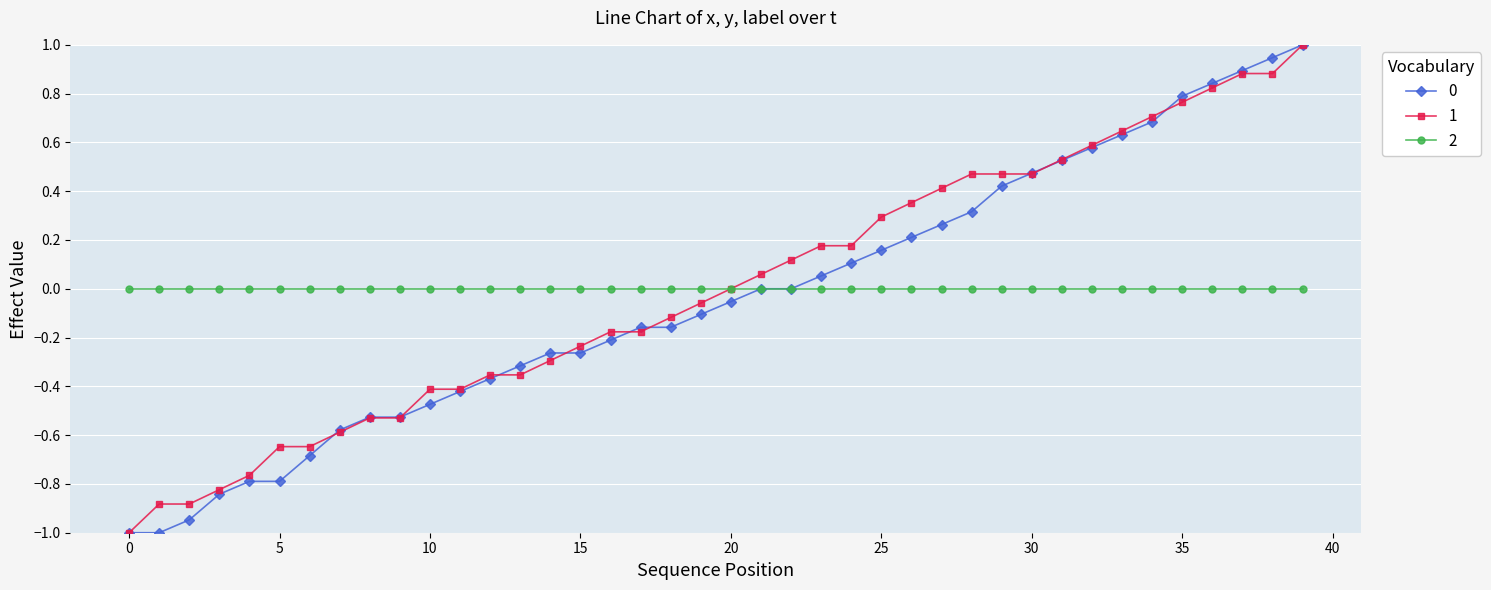

What is the maximum value shown in the chart?

1.0